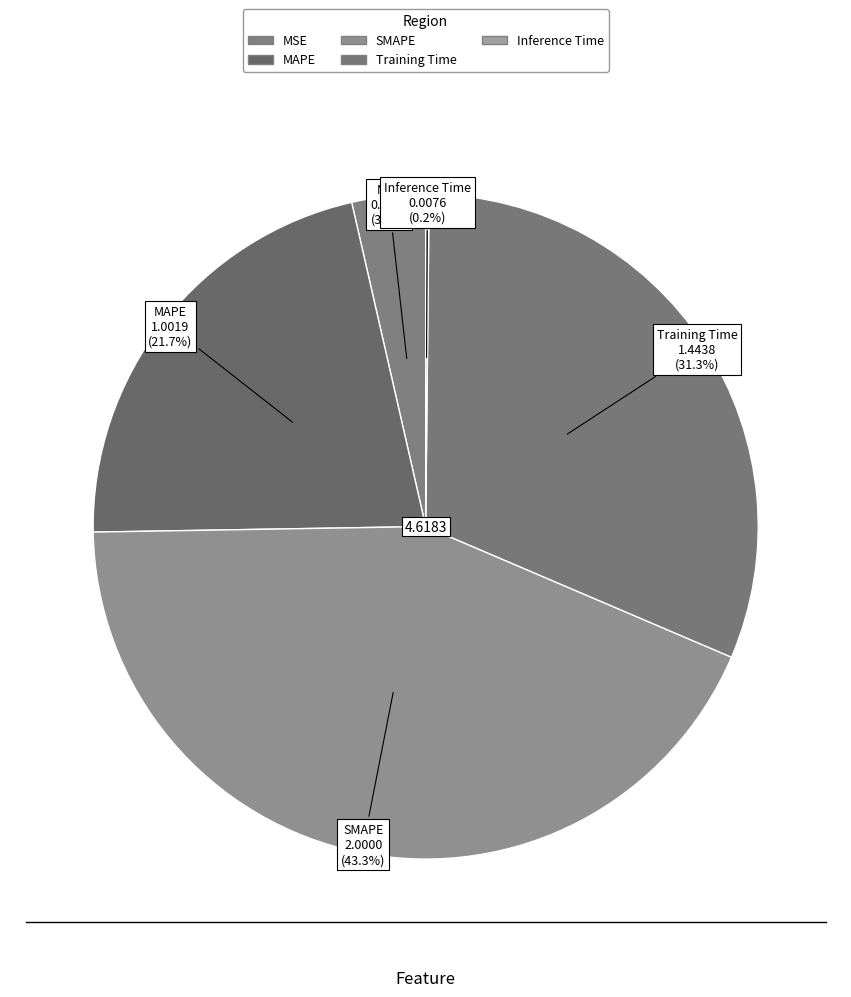

True or false: Inference Time accounts for 14% of the total.

False